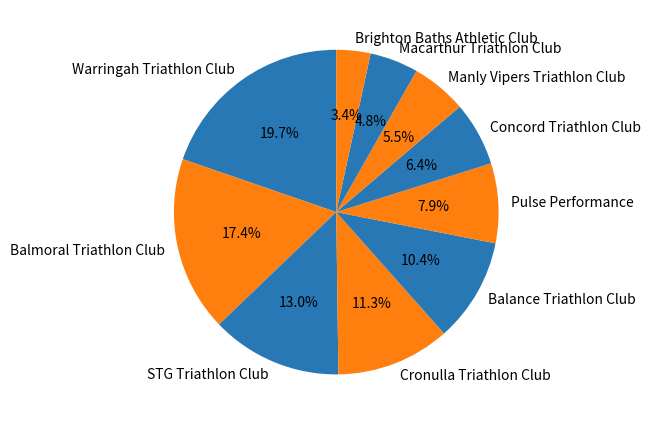

How many slices are in this pie chart?

10